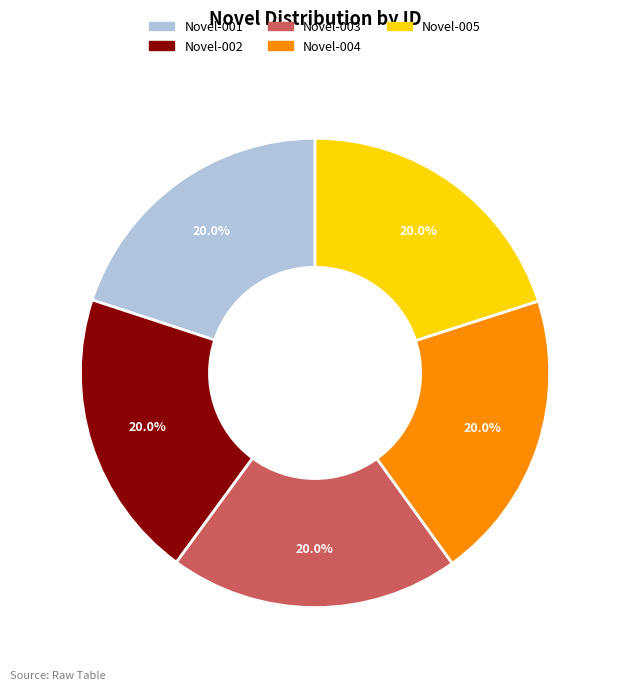

To the nearest percent, what portion does Novel-003 represent?

20%